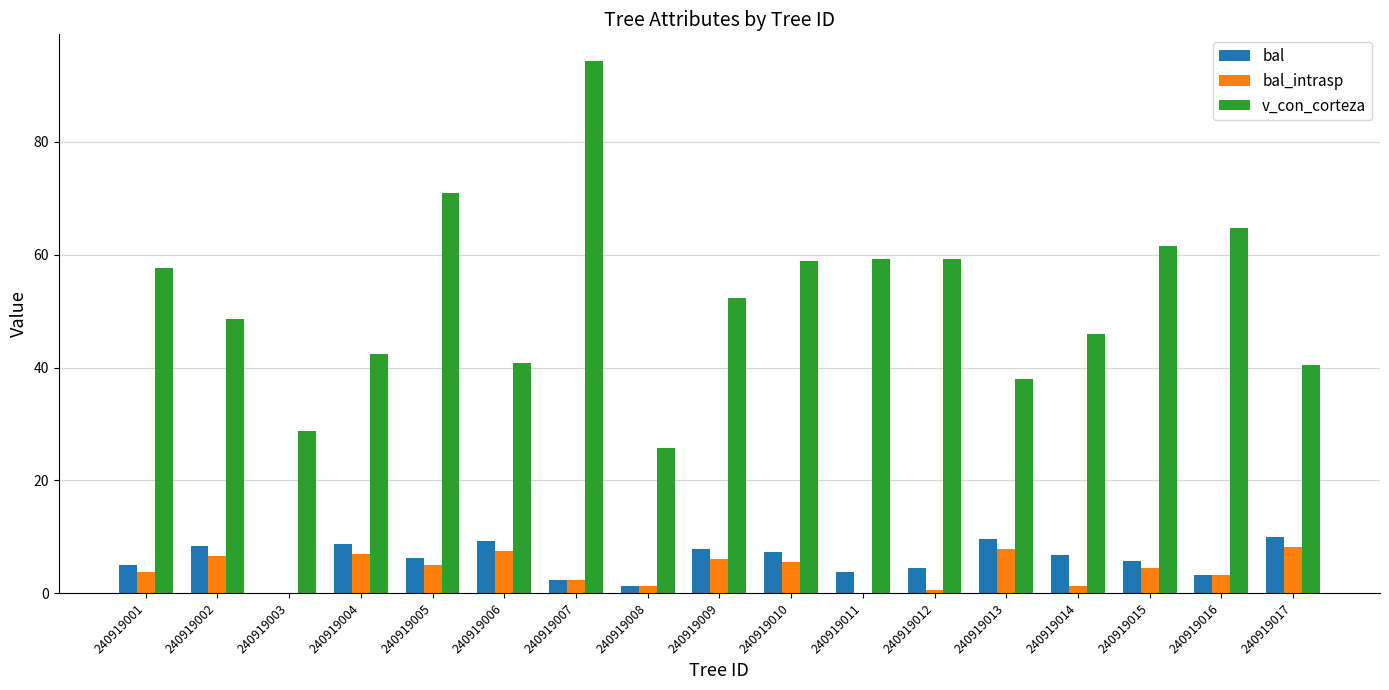

What is the sum of the bal values at 240919006 and 240919005?

15.5